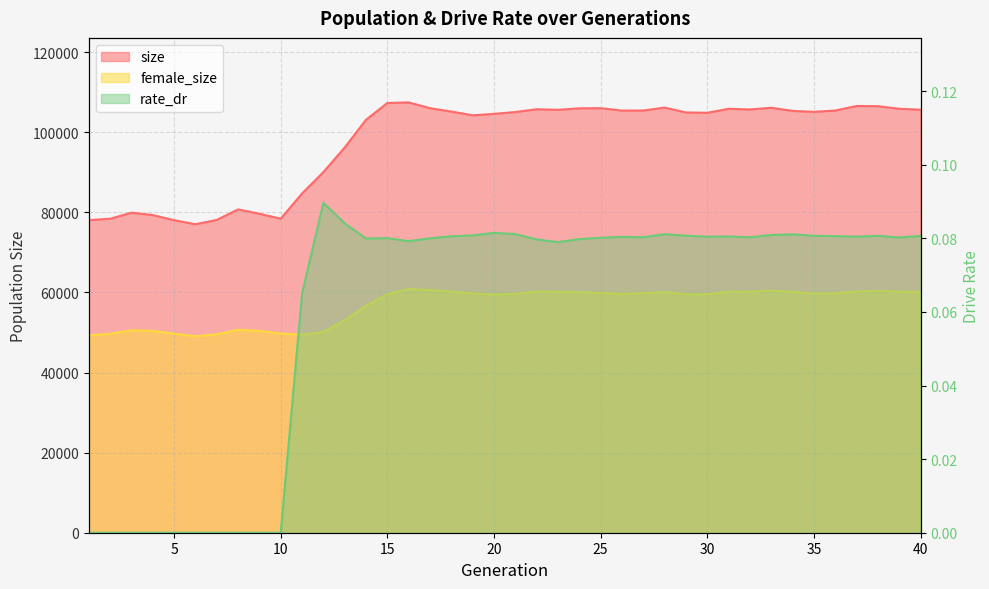

What is the sum of all rate_dr values?

2.4